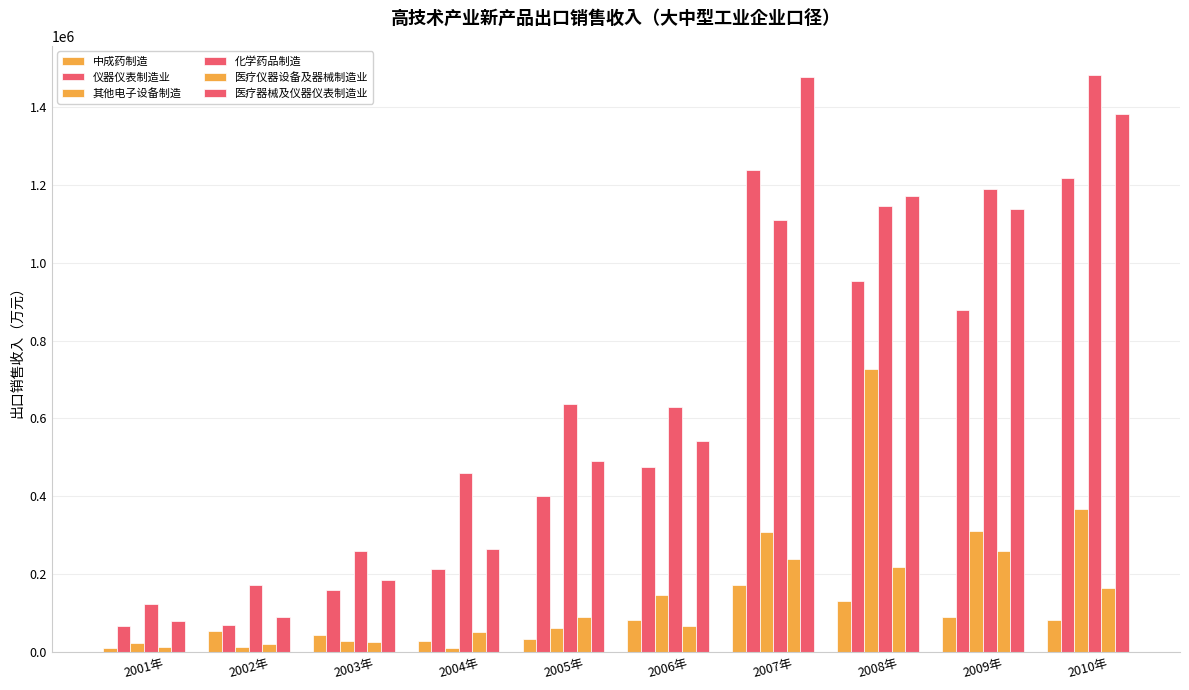

Does the chart contain stacked bars?

No